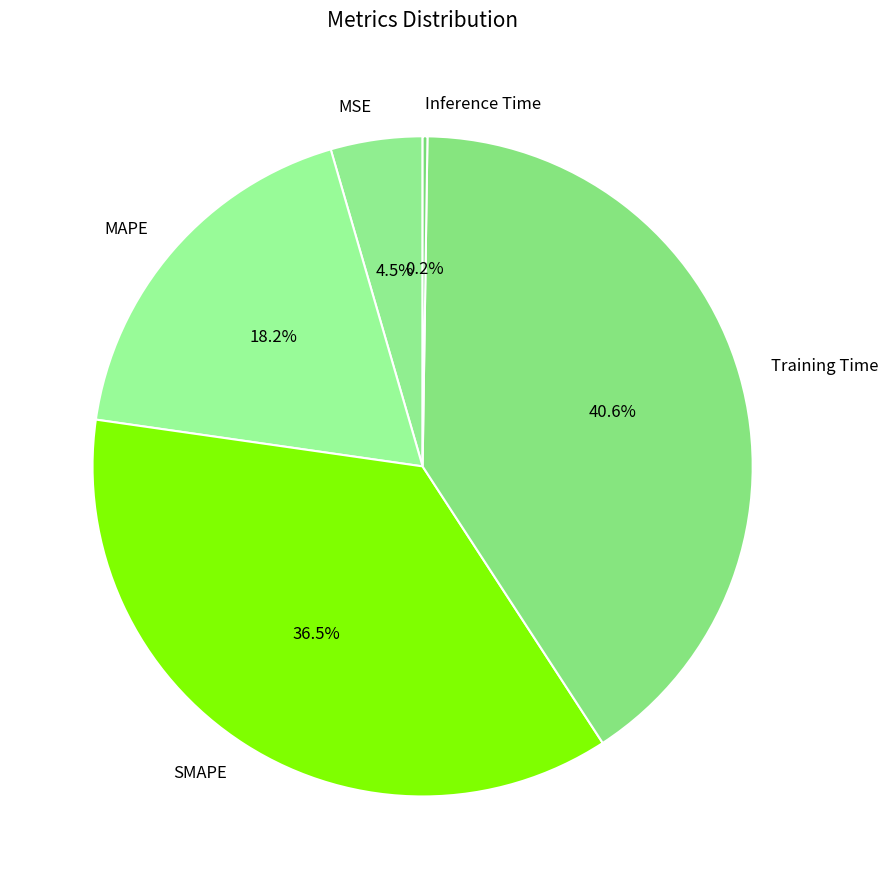

Between MAPE and MSE, which is larger?

MAPE